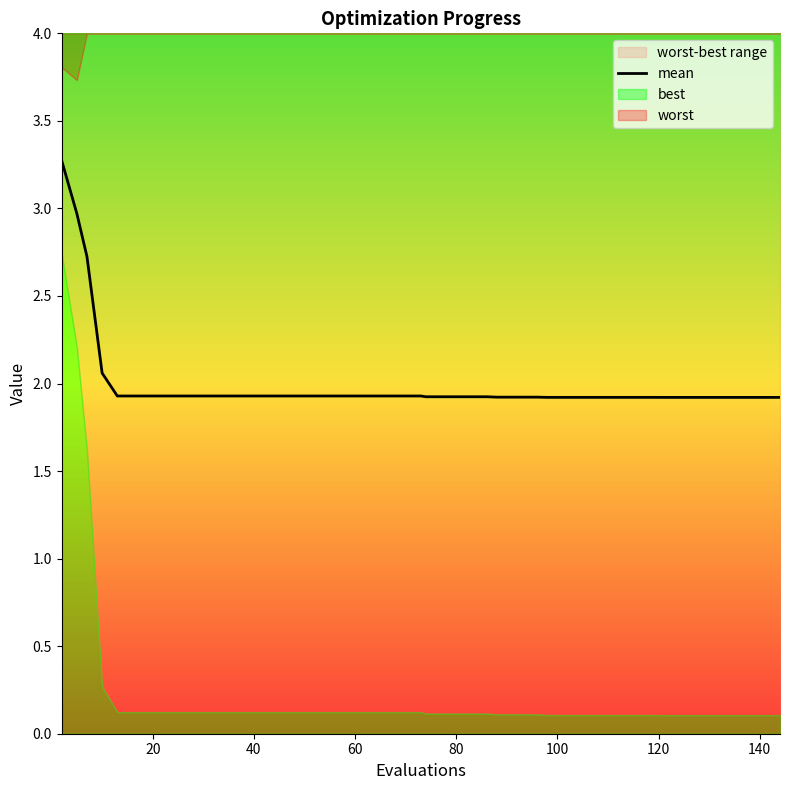

What is the difference between the second highest and second lowest values?

1.1